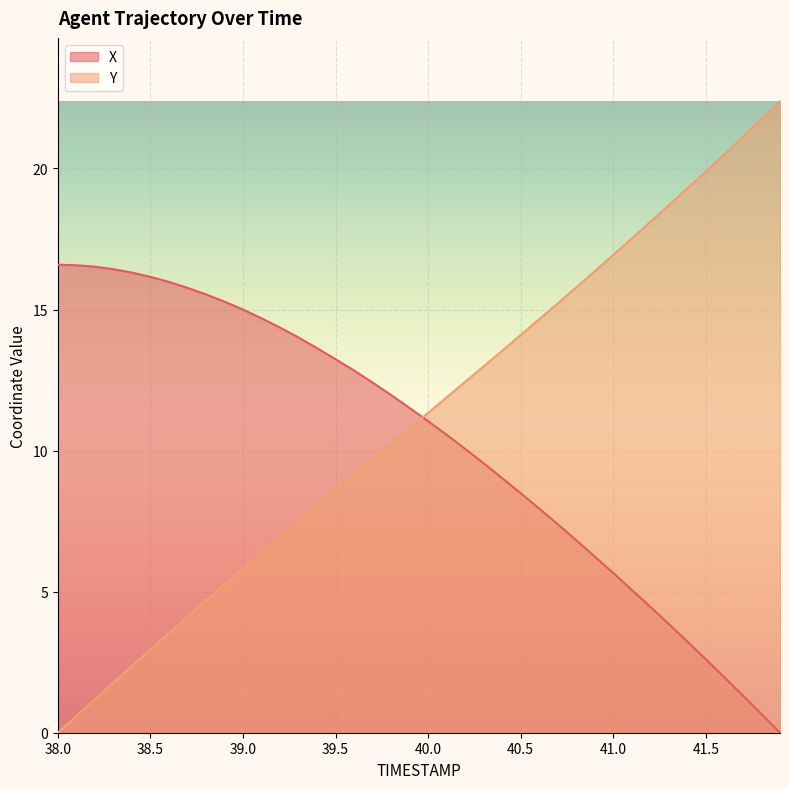

Which series ends up on top after the final intersection of X and Y?

Y